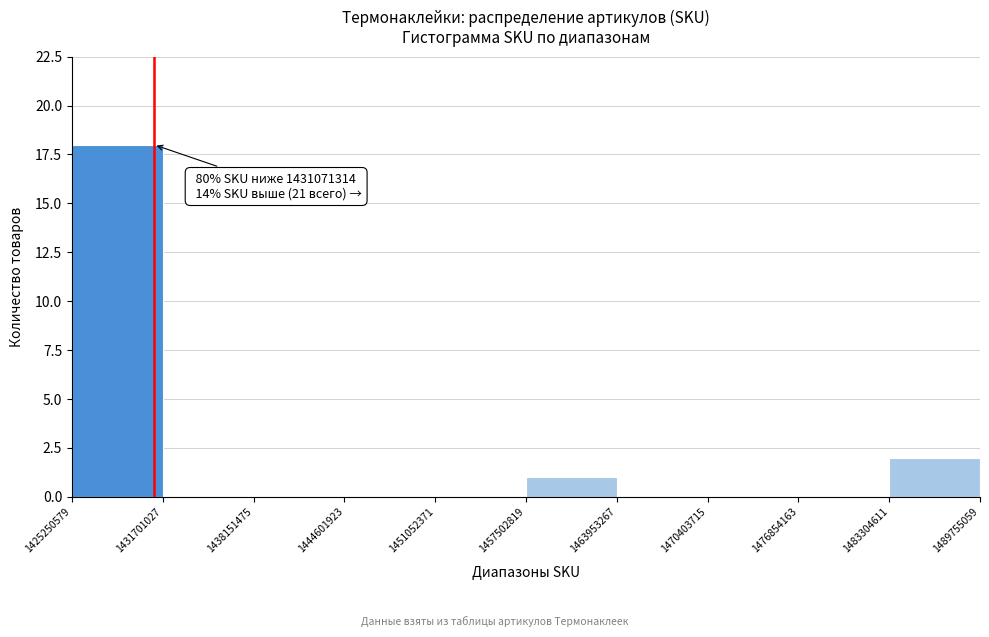

Over which range of the x-axis is the bar tallest?

1425250579 to 1431701027